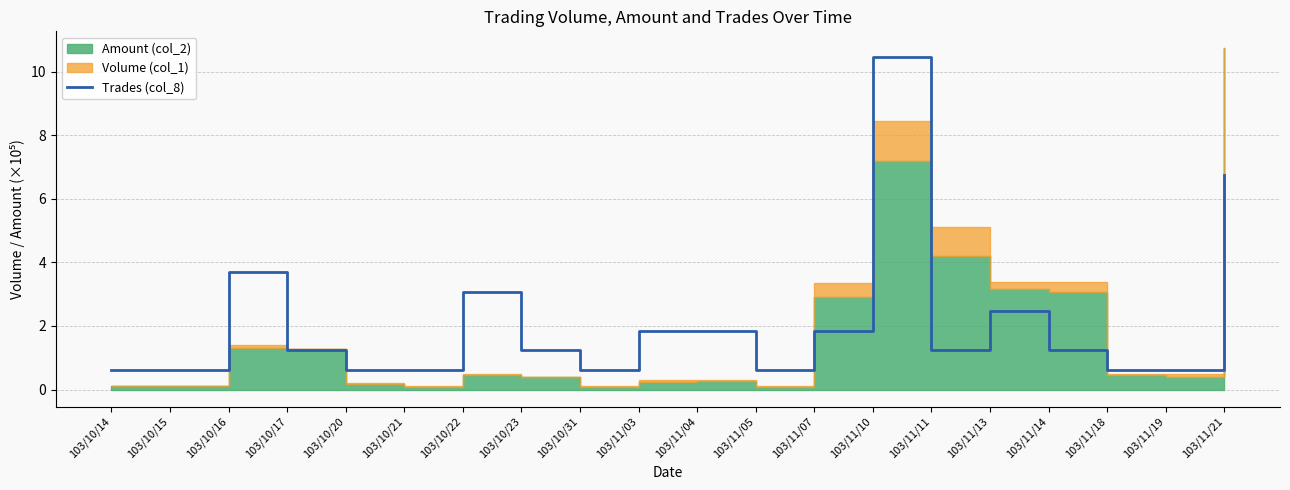

Which category has the highest value across all series?

103/11/10